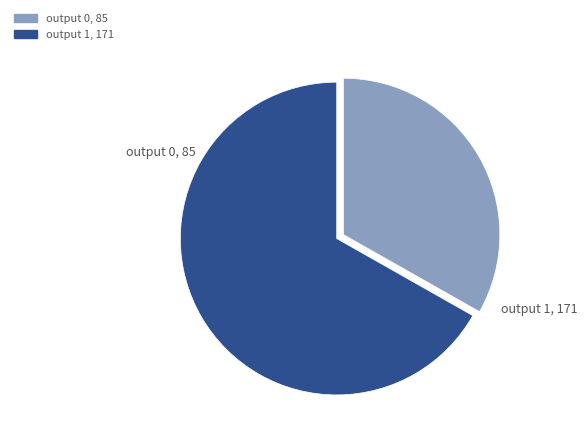

Approximately how many times larger is the value at output 0 compared to output 1?

0.5